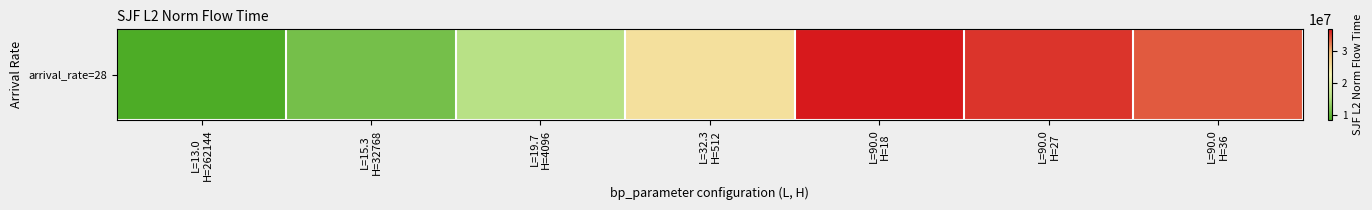

Which has a higher value, L=15.3
H=32768 or L=90.0
H=27?

L=90.0
H=27